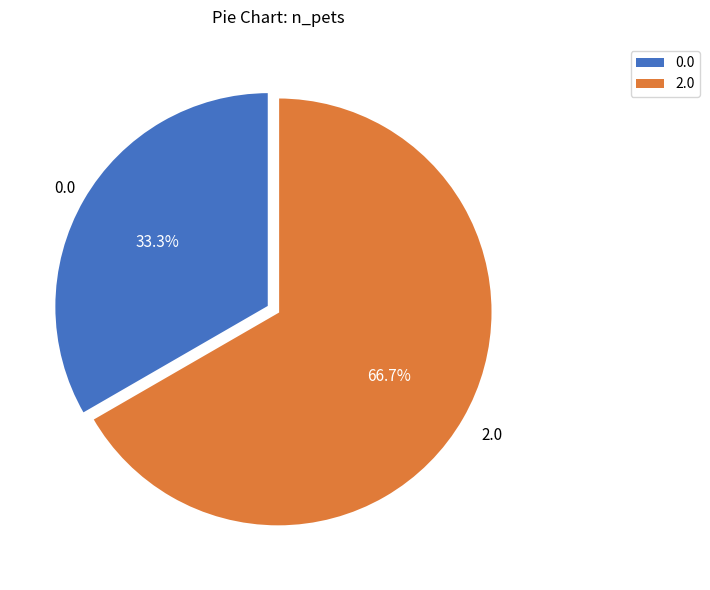

Is there a majority slice in this chart?

Yes